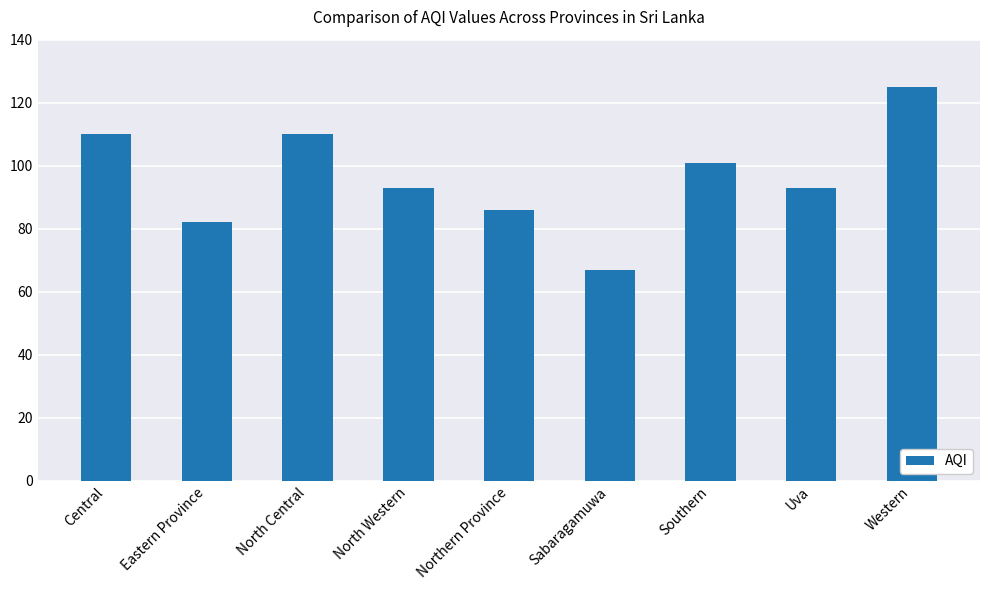

Reading left to right, extract all data points from this chart.

Central=110	Eastern Province=82	North Central=110	North Western=93	Northern Province=86	Sabaragamuwa=67	Southern=101	Uva=93	Western=125